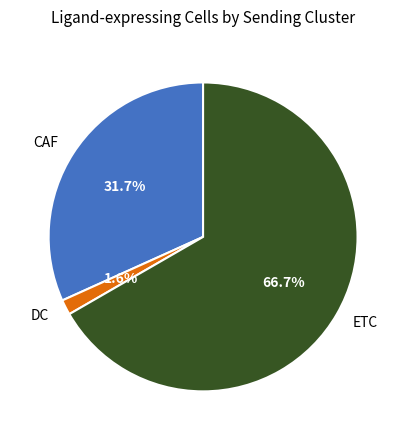

How many segments does this pie chart have?

3